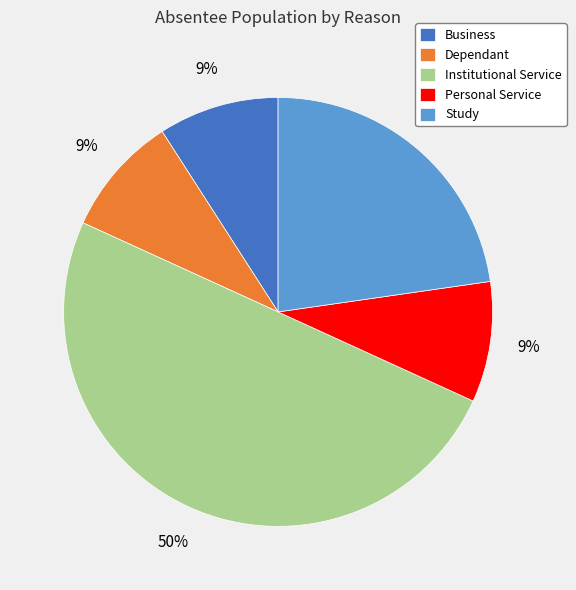

To the nearest percent, what is the difference between the largest and smallest slice percentages?

41%